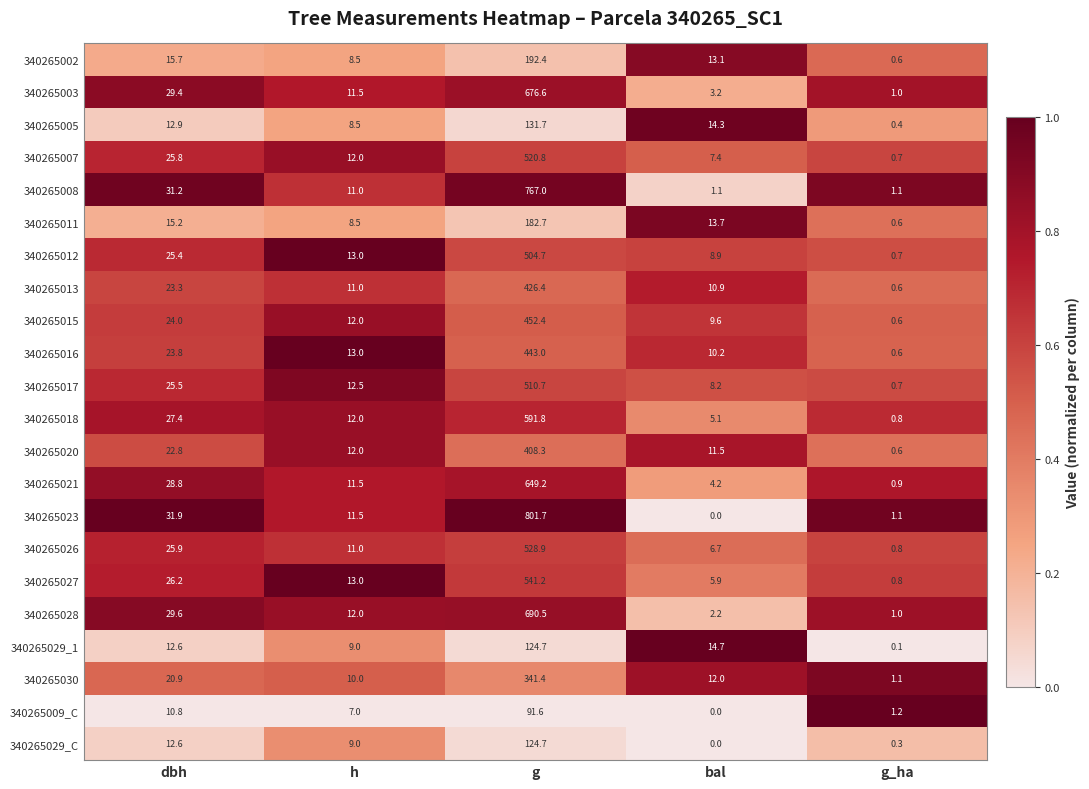

True or false: 340265013 has a value of 7.1 at dbh.

False